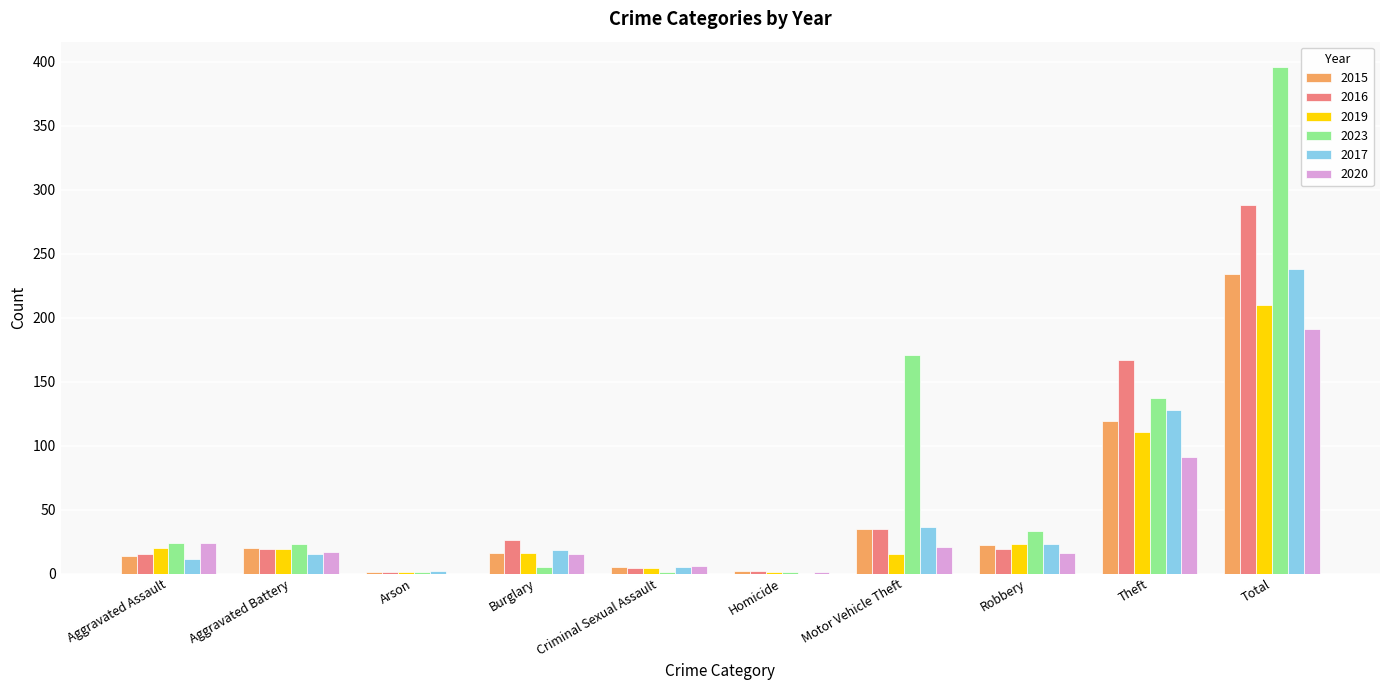

What is the greatest value displayed?

396